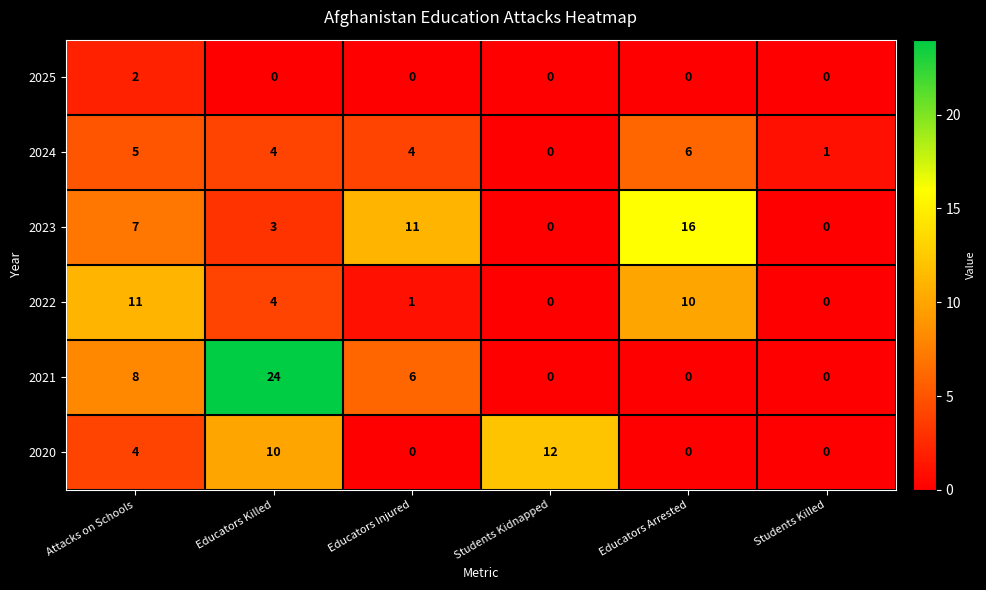

Is it true that 2024 equals 9 at Educators Arrested?

False